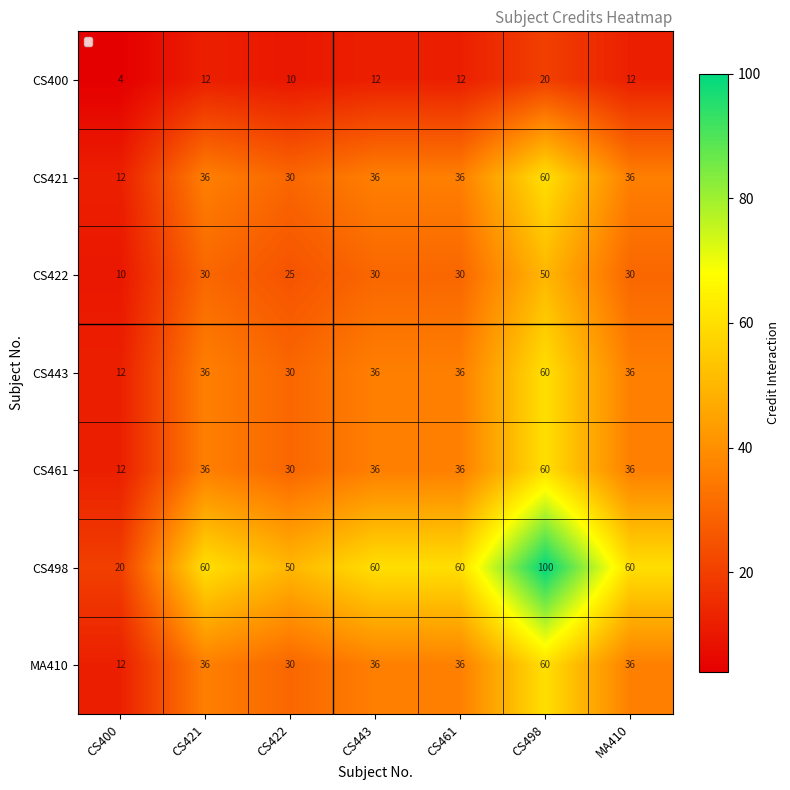

What is the sum of the CS498 values at CS461 and CS443?

120